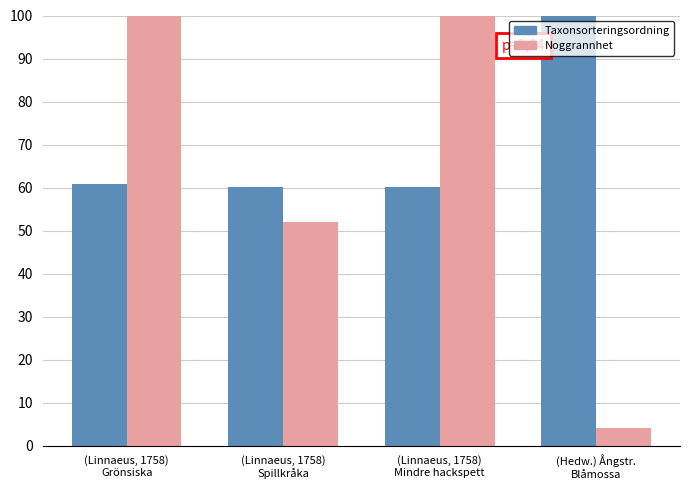

Rank the series at (Linnaeus, 1758)
Spillkråka from highest to lowest value.

Taxonsorteringsordning, Noggrannhet